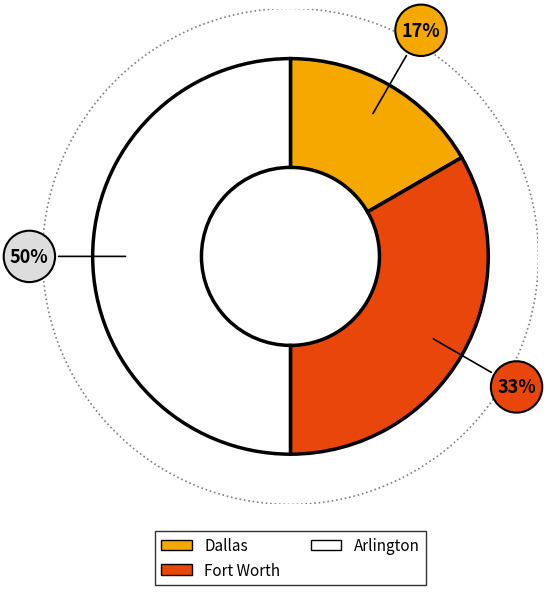

What portion of the pie excludes Dallas?

83.3%